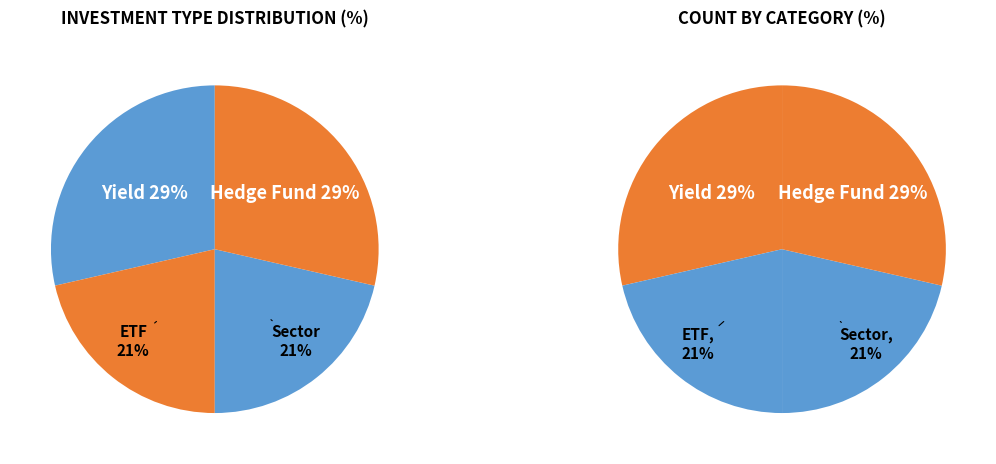

What is the ratio of the value at ETF to the value at Sector?

1.0